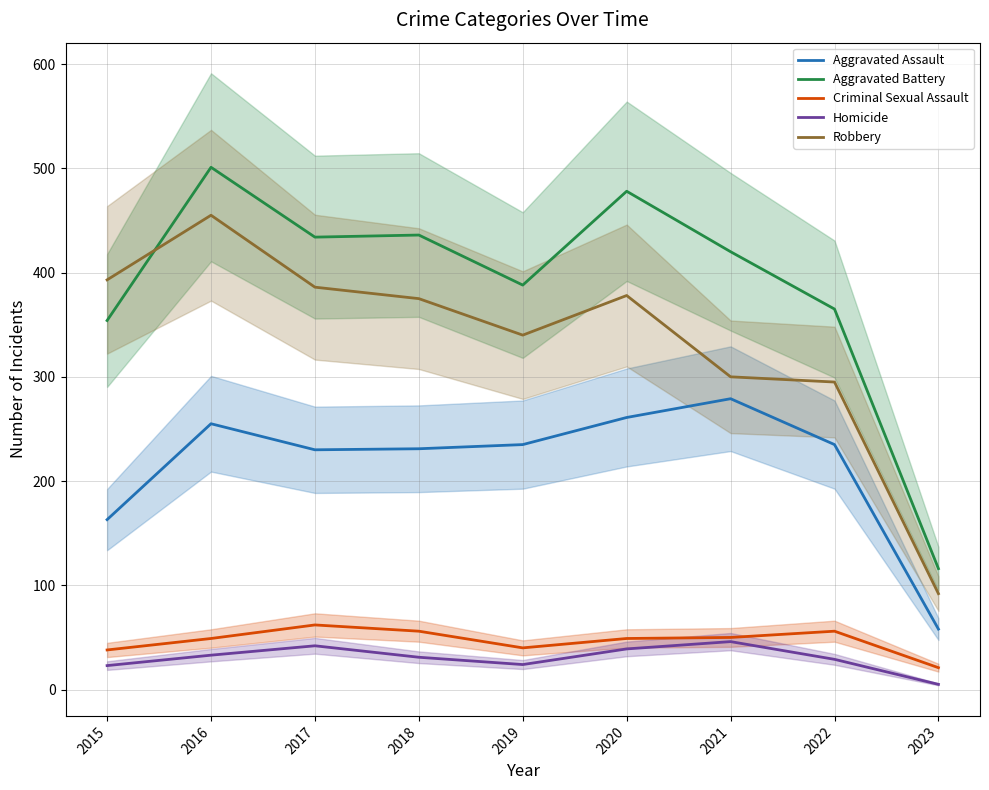

What is the average value of the Aggravated Assault series?

216